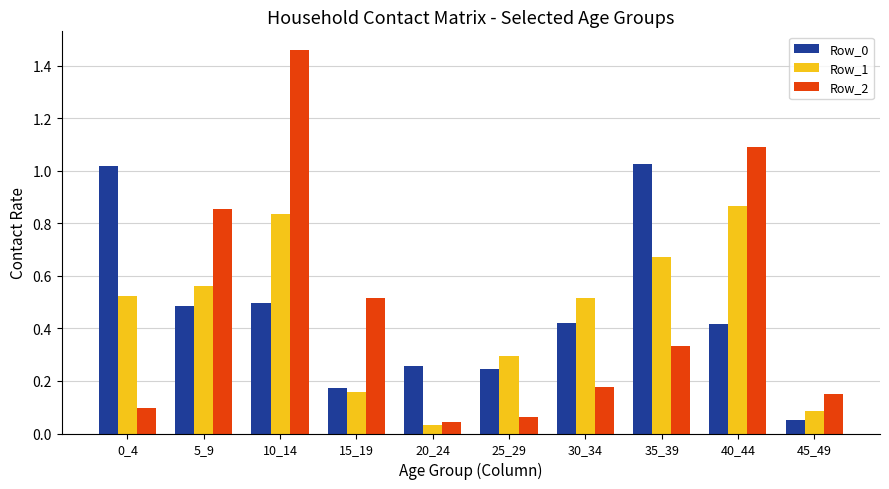

At which label is Row_2 closest to 0?

20_24